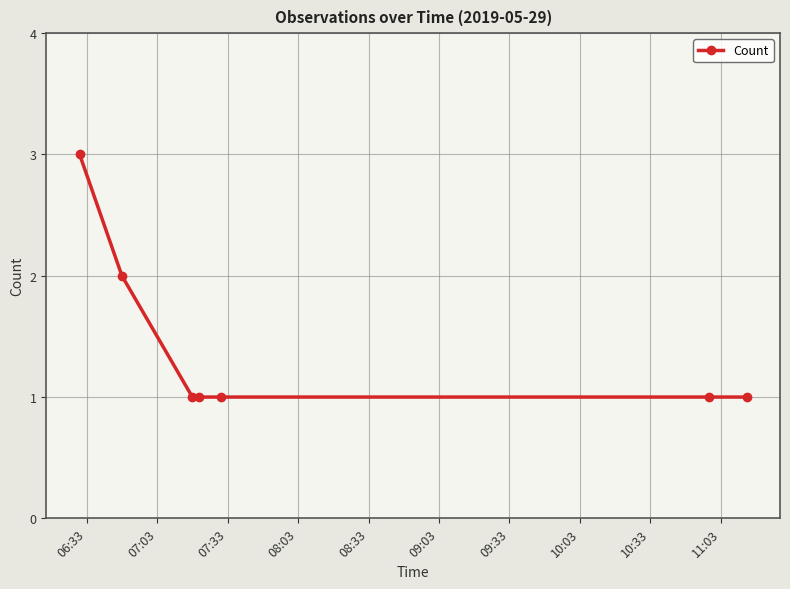

What is the value of the 6th point from the left?

1